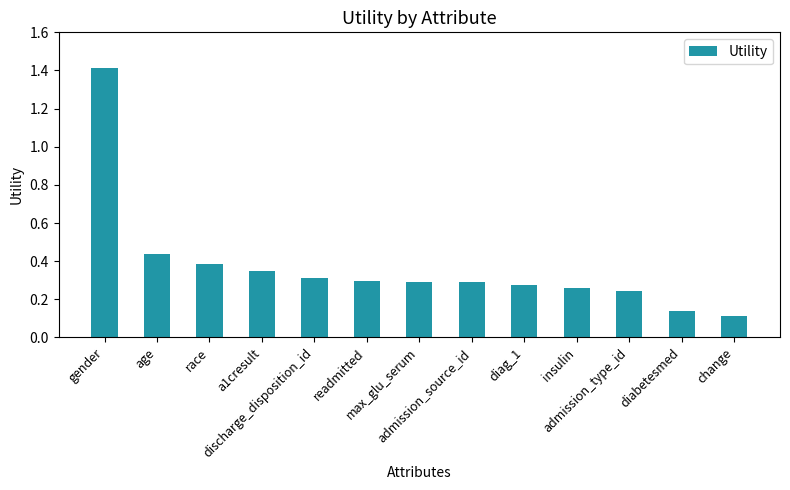

Does the chart contain any negative values?

No